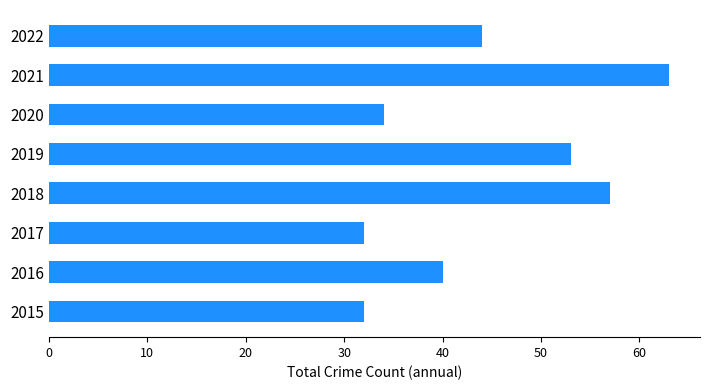

What is the sum of all values?

355